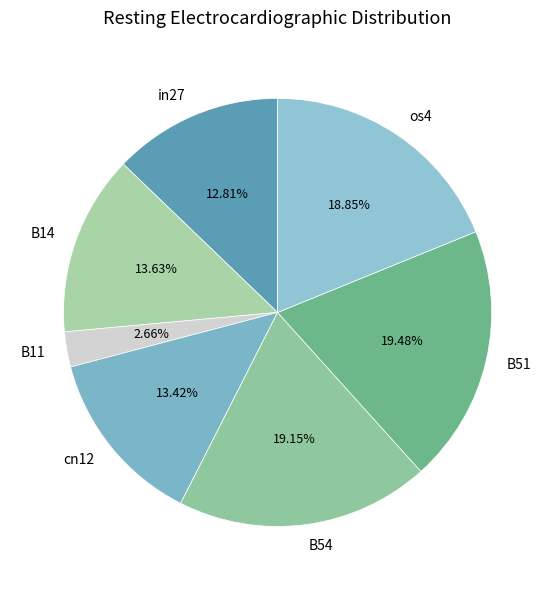

To the nearest percent, what is the difference between the in27 and B14 slice percentages?

1%